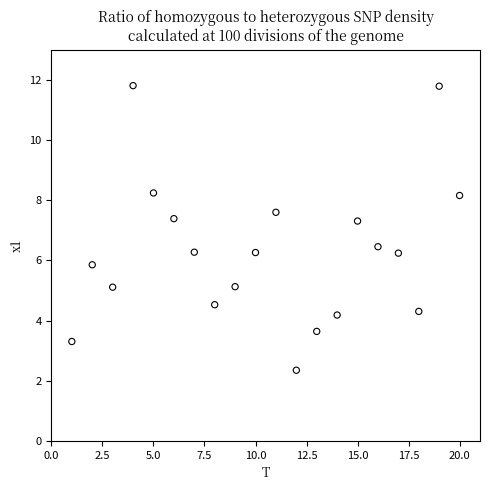

What is the range of X values (max minus min)?

19.0